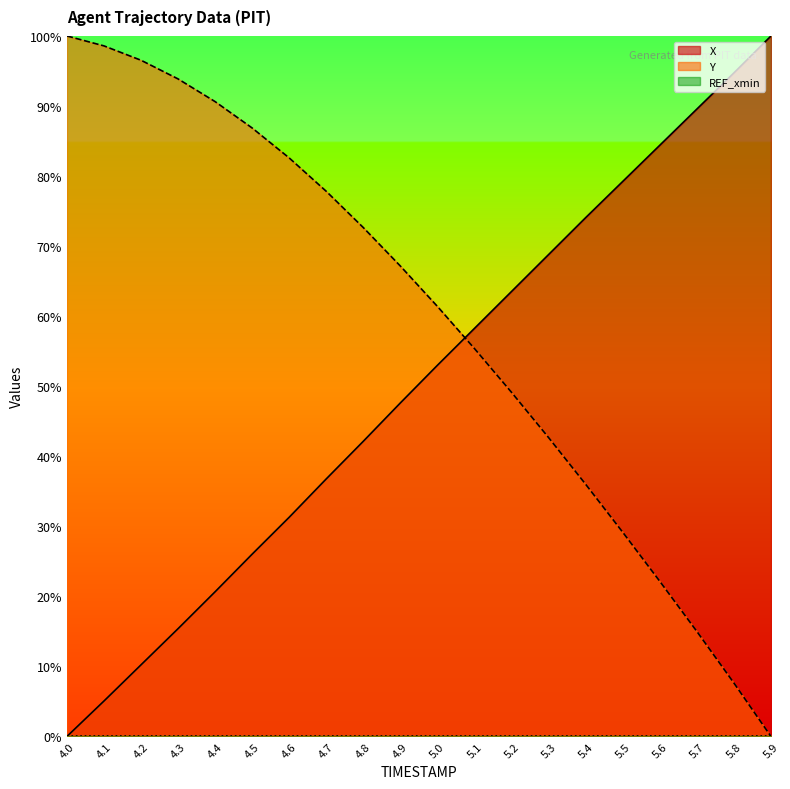

Rank the categories by Y value from highest to lowest.

4.0, 4.1, 4.2, 4.3, 4.4, 4.5, 4.6, 4.7, 4.8, 4.9, 5.0, 5.1, 5.2, 5.3, 5.4, 5.5, 5.6, 5.7, 5.8, 5.9